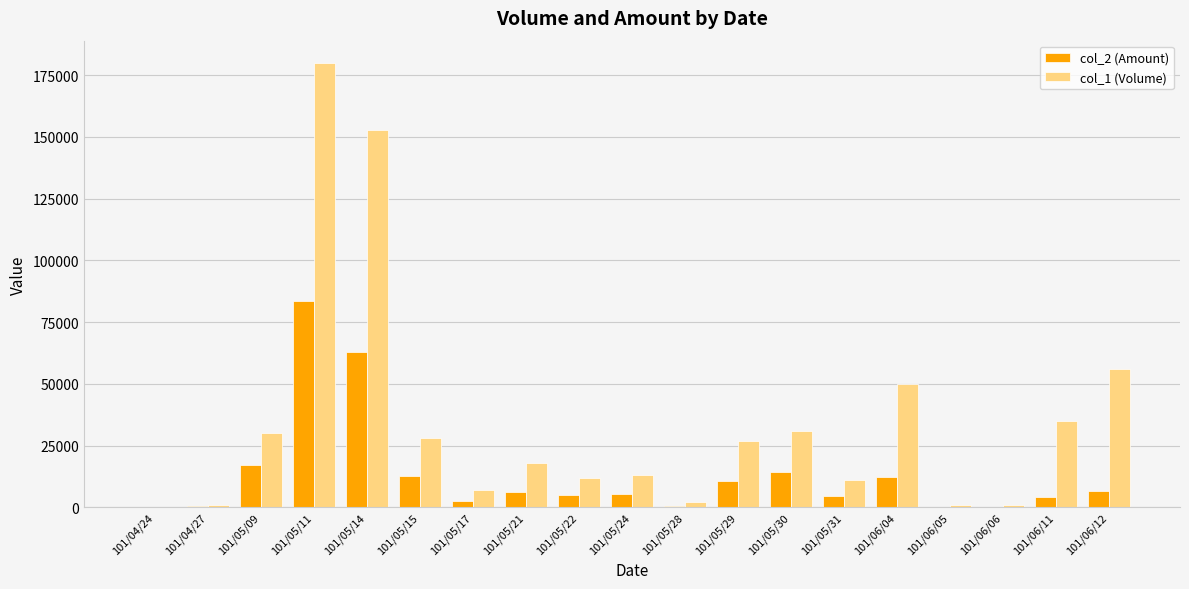

The value of col_1 (Volume) at 101/05/15 is 9893. True or false?

False